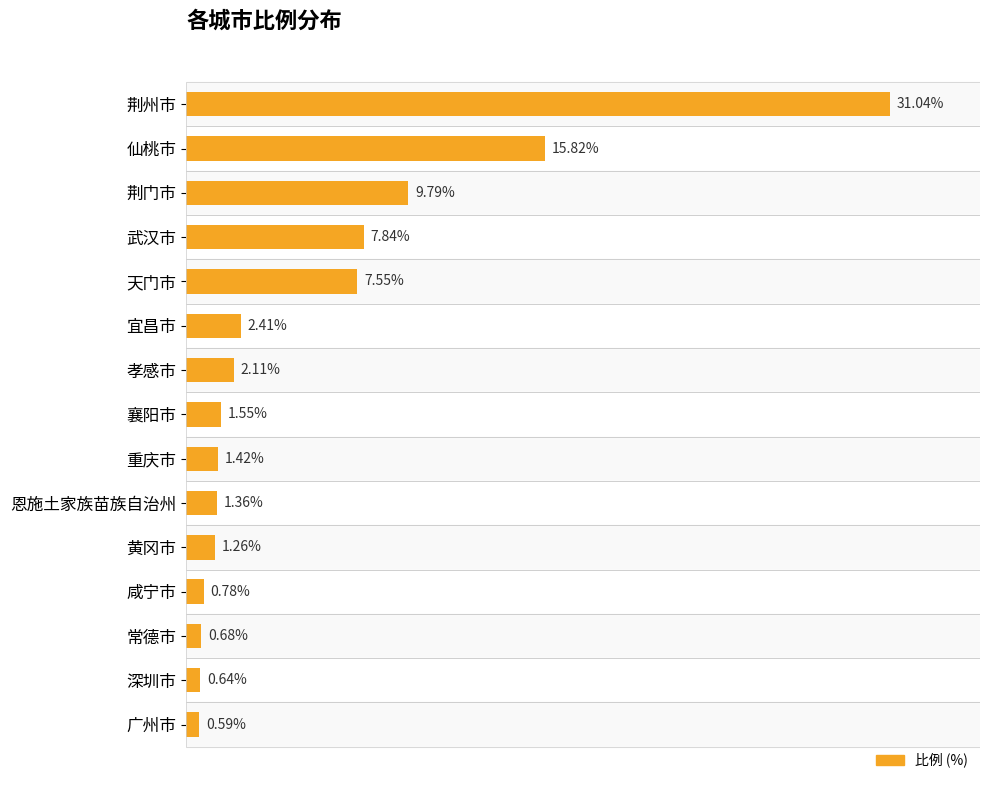

What is the label of the 7th bar from the top?

孝感市